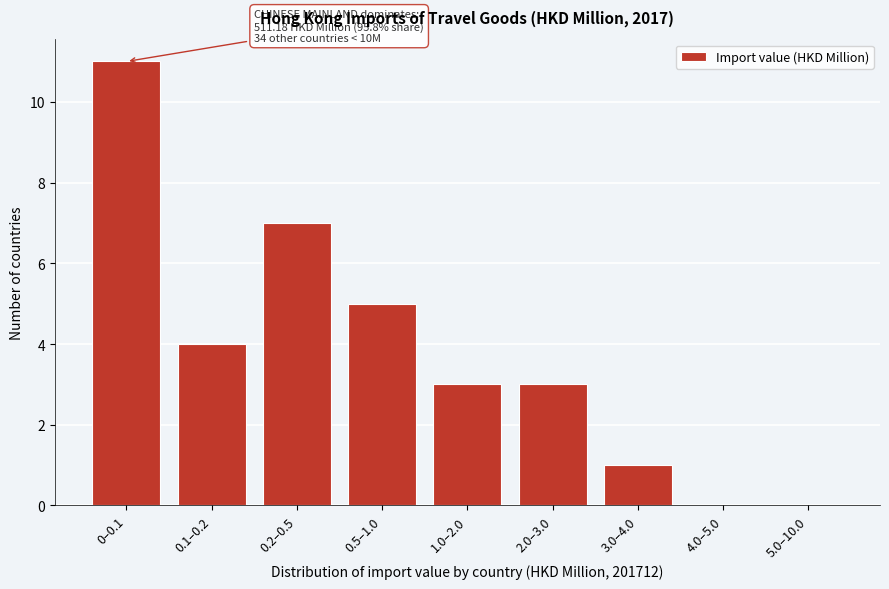

Reading right to left, transcribe all the data shown in this chart.

5.0–10.0=0	4.0–5.0=0	3.0–4.0=1	2.0–3.0=3	1.0–2.0=3	0.5–1.0=5	0.2–0.5=7	0.1–0.2=4	0–0.1=11